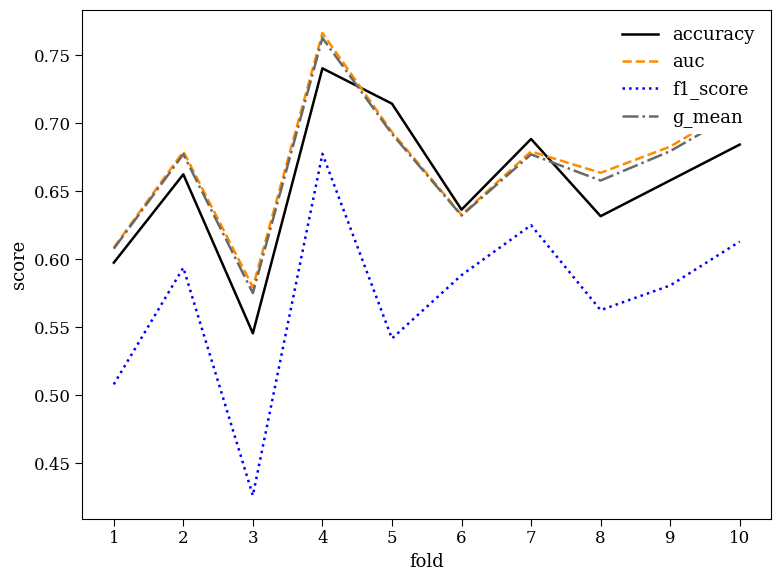

Which category has the lowest value across all series?

3